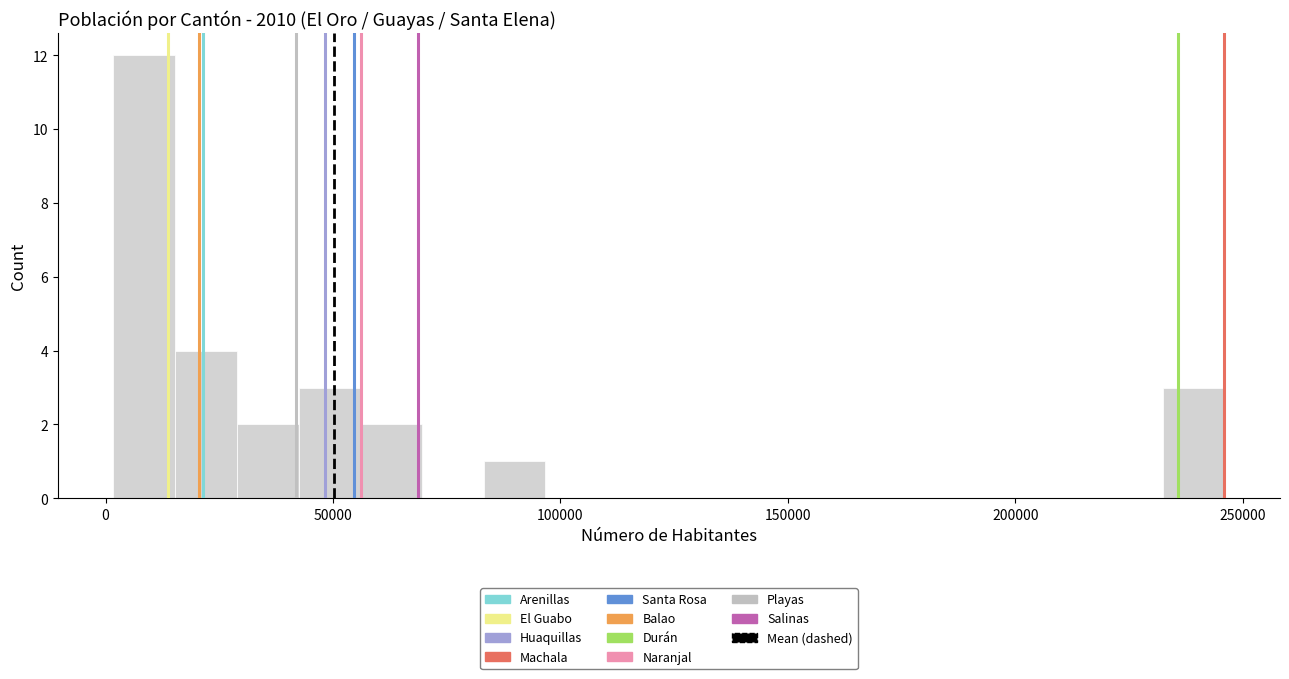

Read against the x-axis, roughly where is the centre of the tallest bar?

10000